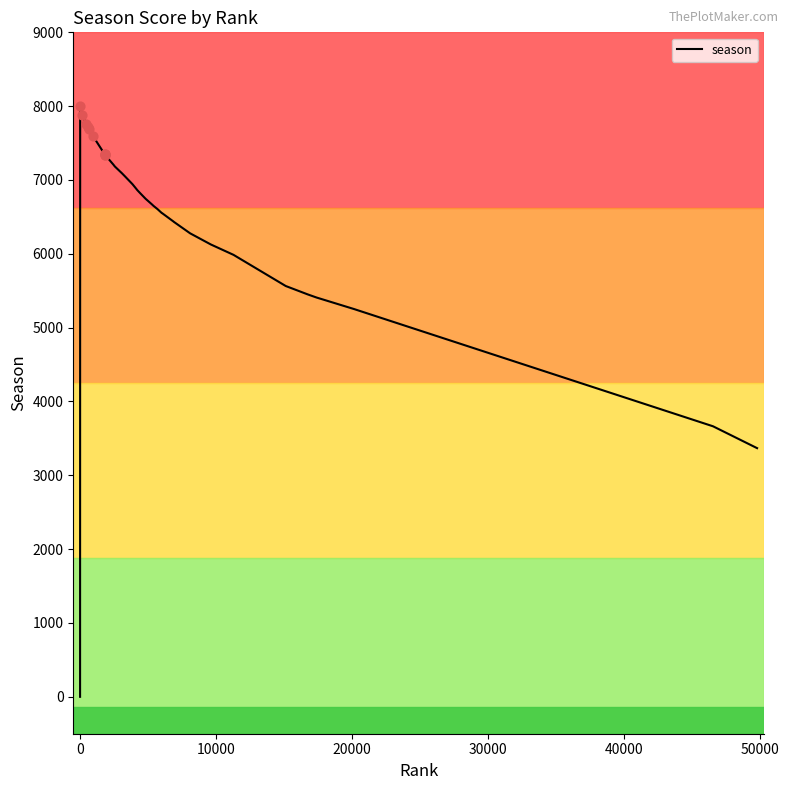

What is the greatest value displayed?

8008